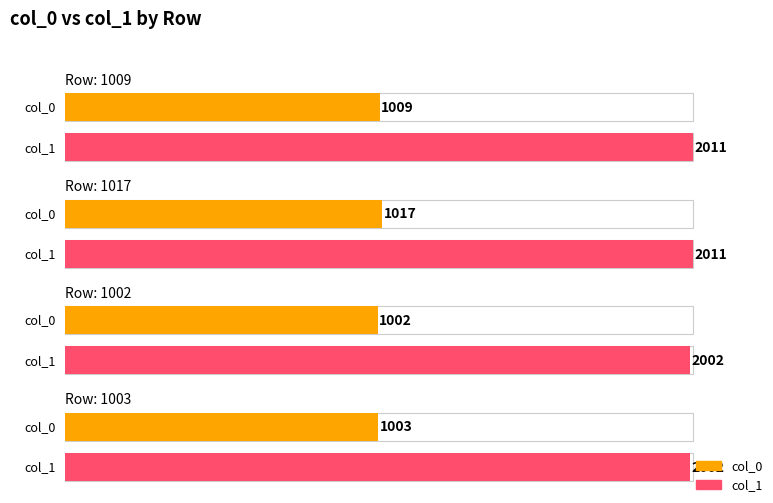

At 1002, list the series in order from largest to smallest.

col_1, col_0